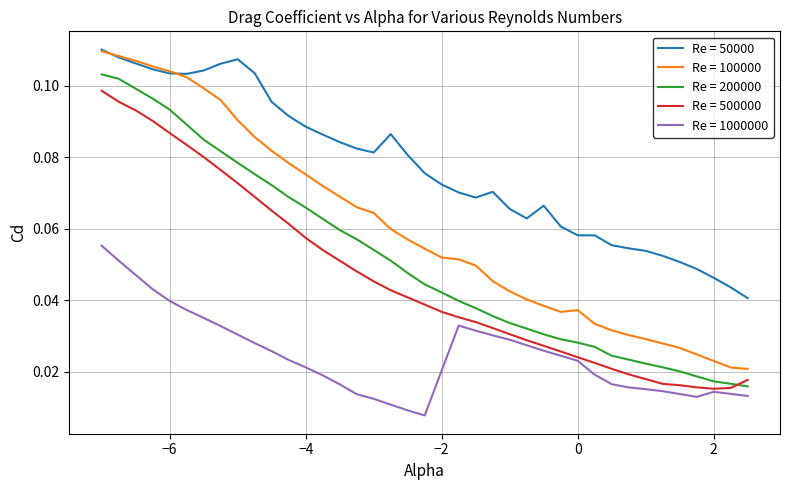

Which series has the largest total across all categories?

Re = 50000